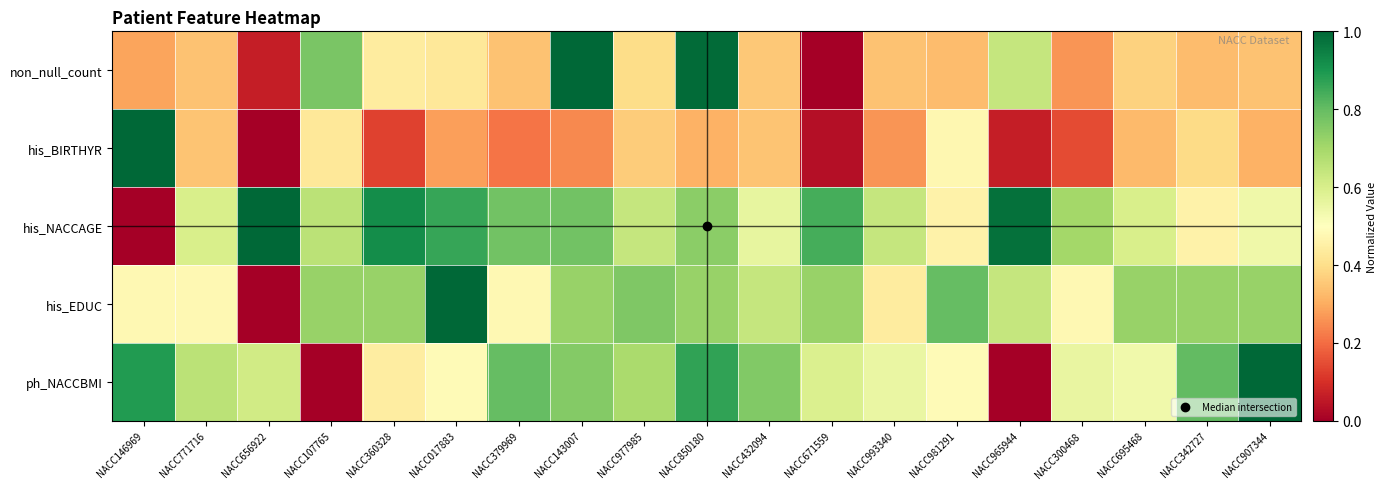

Which category has the highest value across all series?

NACC143007